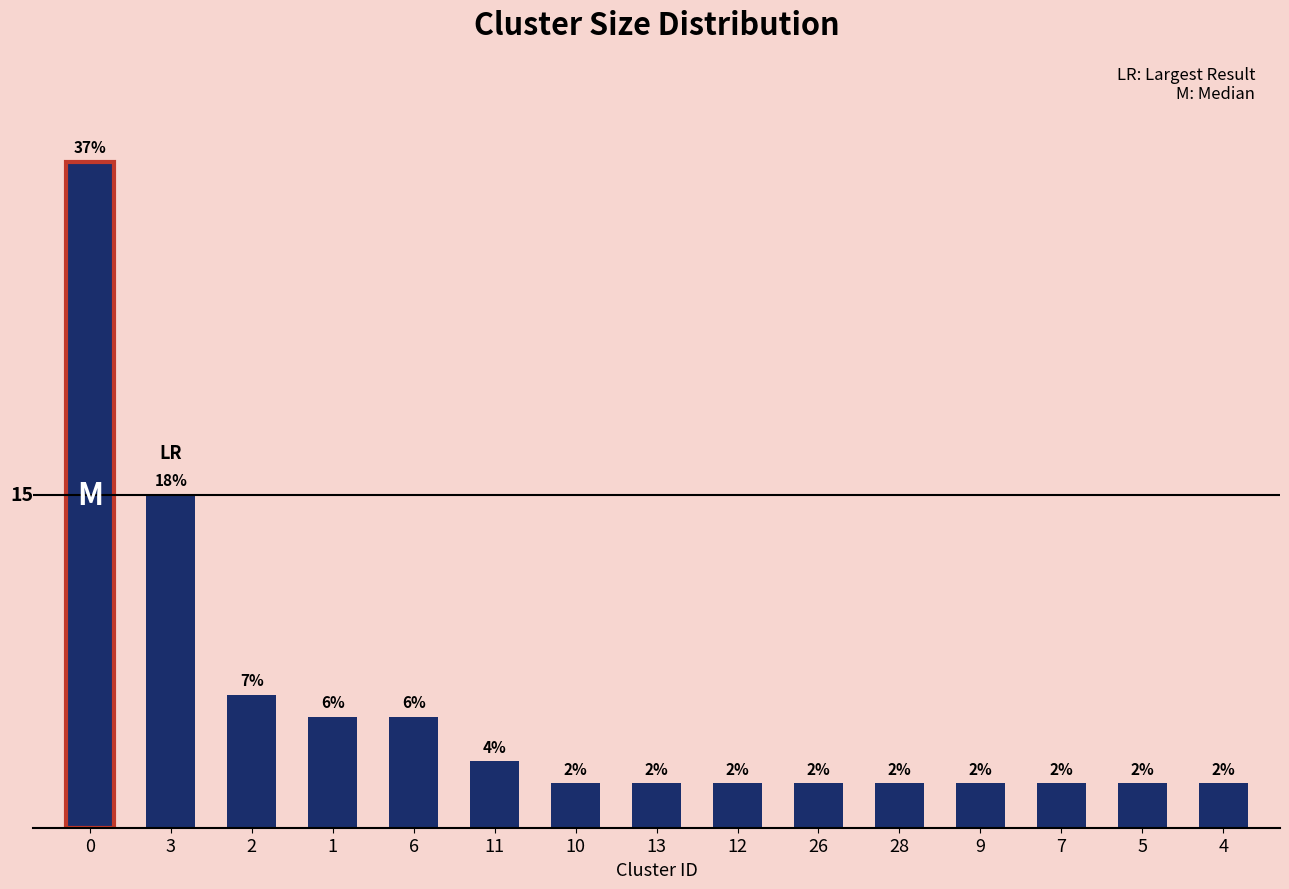

Approximately how many times larger is the value at 13 compared to 26?

1.0